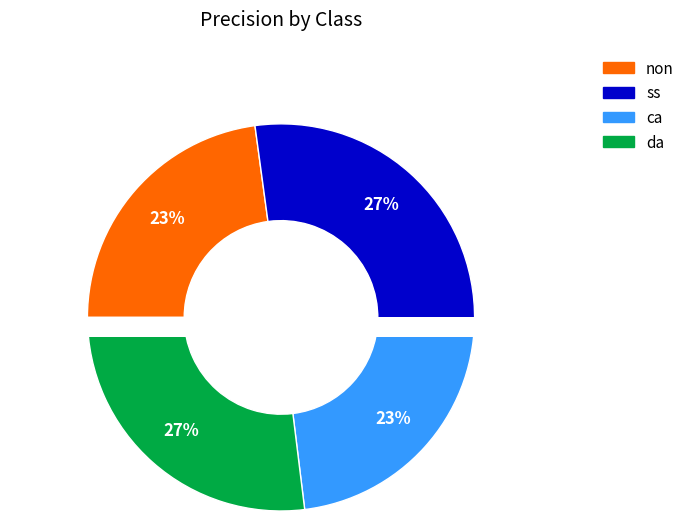

Rank the categories by value from highest to lowest.

ss, da, non, ca